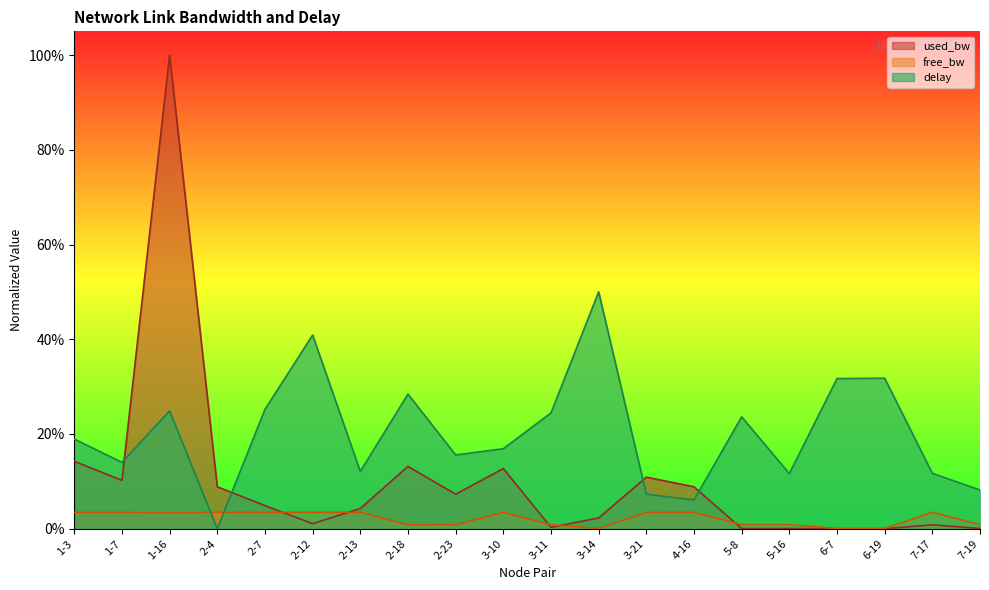

Read the delay value at 5-8.

0.2